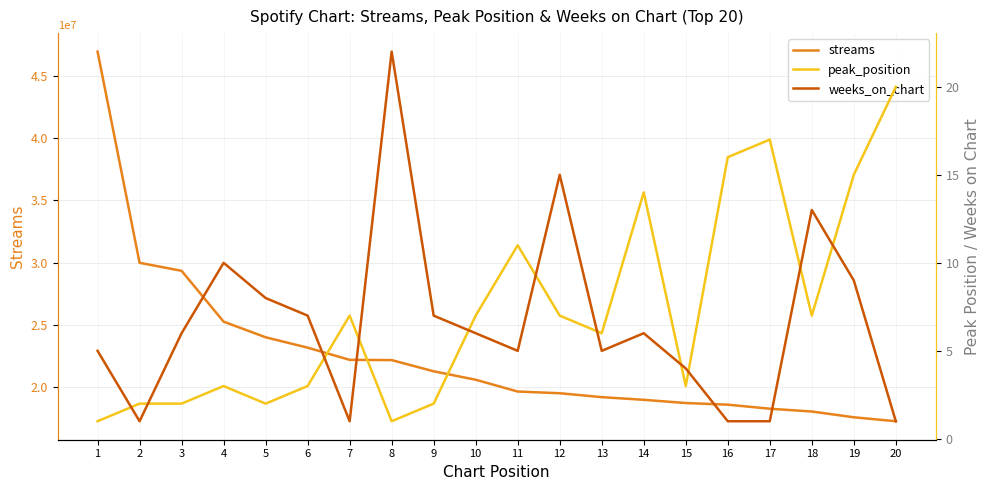

What is the value of the weeks_on_chart point at the 15th from the left?

4